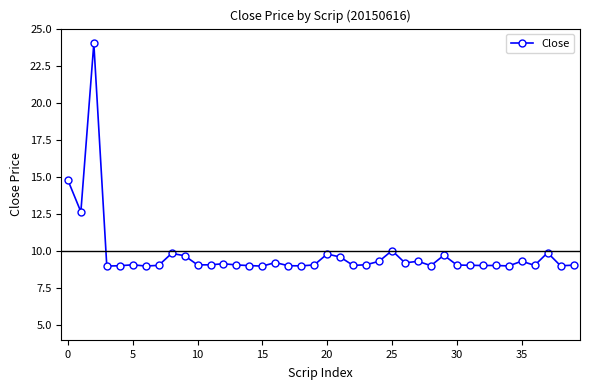

True or false: there are more than 0 points higher than both neighbors.

True